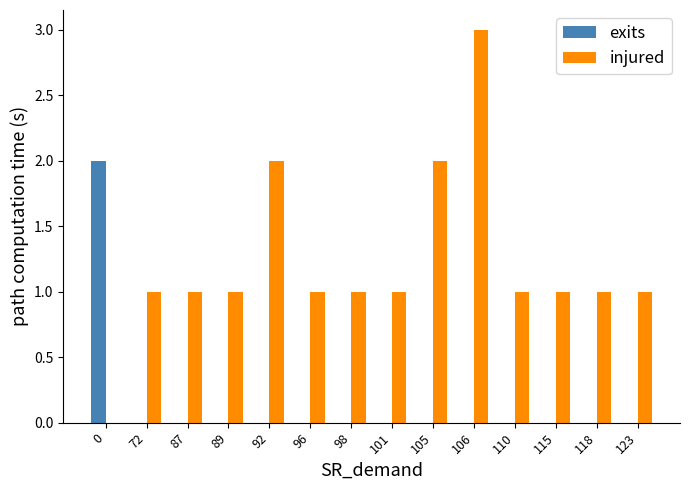

Count the injured values in the range 1 to 2.

12